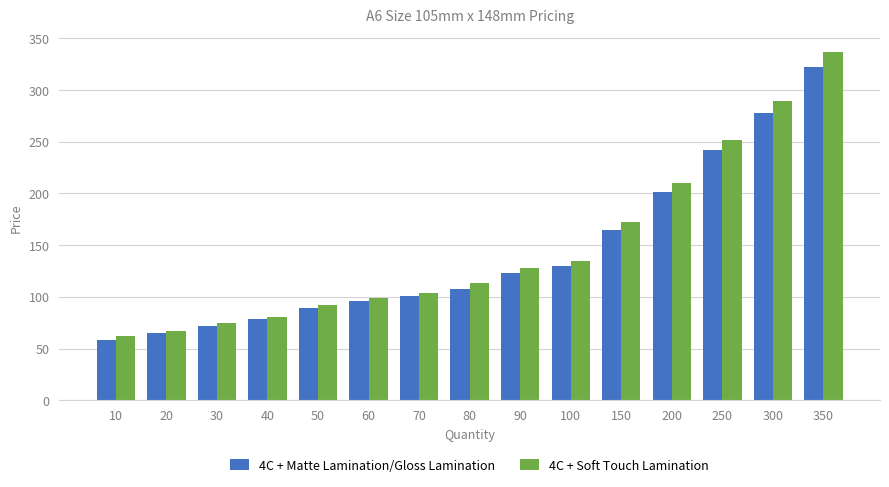

Reading left to right, list all the values displayed in this chart.

4C + Matte Lamination/Gloss Lamination: 58	65	72	79	89	96	101	108	123	130	165	201	242	278	322
4C + Soft Touch Lamination: 62	67	75	80	92	99	104	113	128	135	172	210	252	289	337